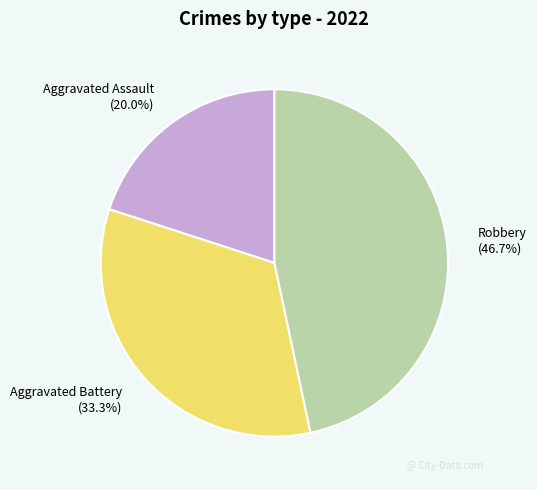

To the nearest percent, what is the difference between the largest and smallest slice percentages?

27%